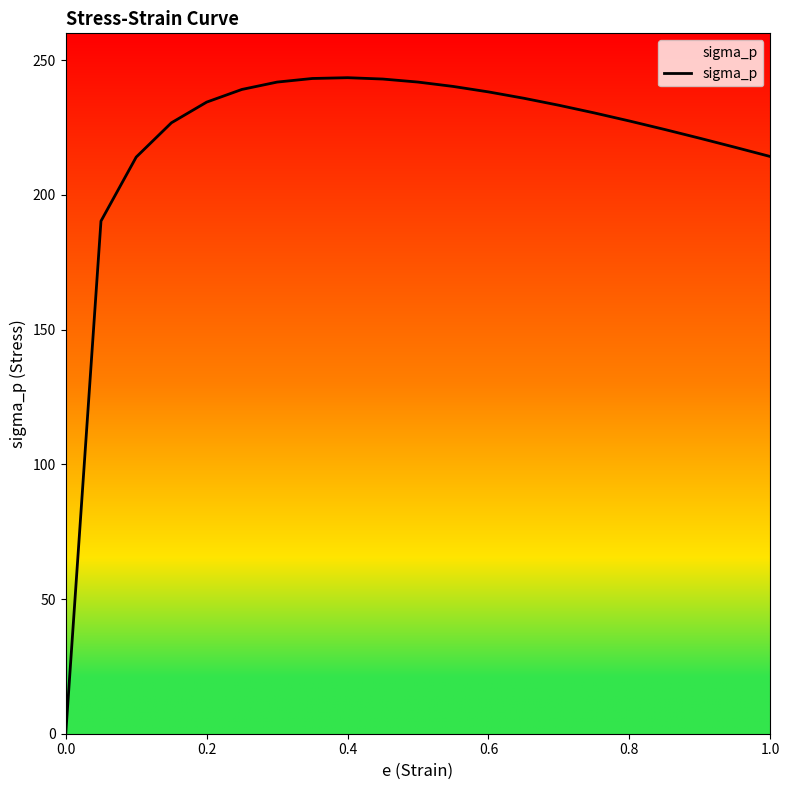

What is the difference between the maximum and minimum values?

243.5